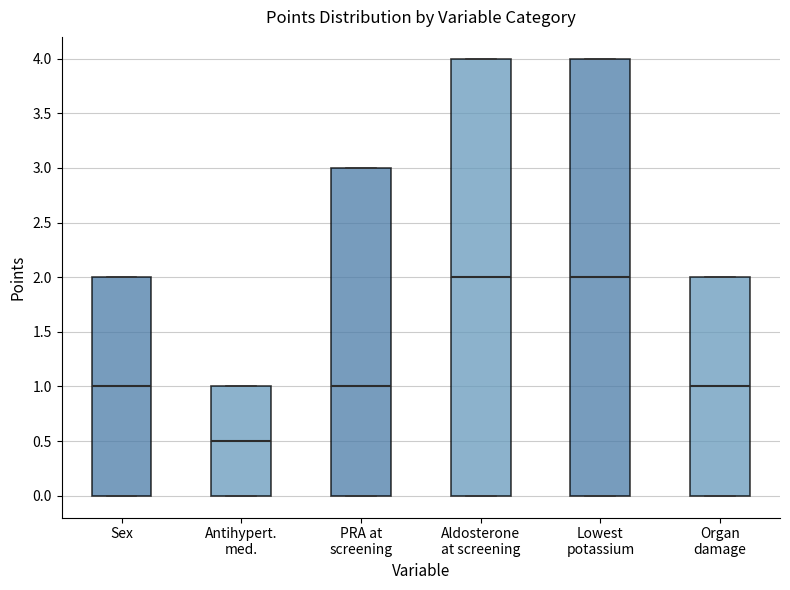

Where does the median line of the box for PRA at screening sit on the y-axis? The values are not printed on the chart, so give them approximately, as read against the axis.

1.0